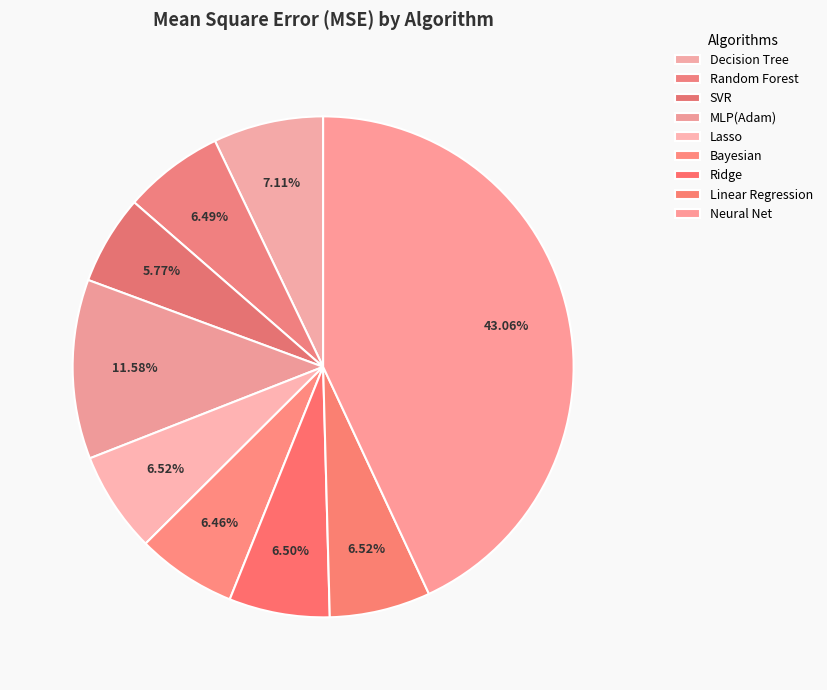

Count the number of slices in the pie.

9